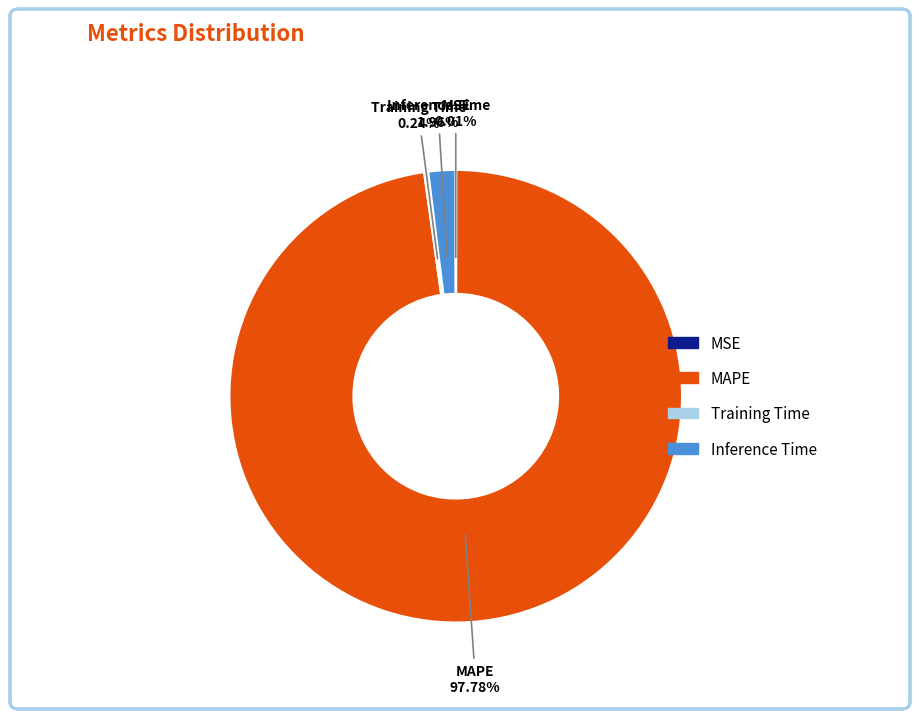

What is the largest slice in the pie chart?

MAPE